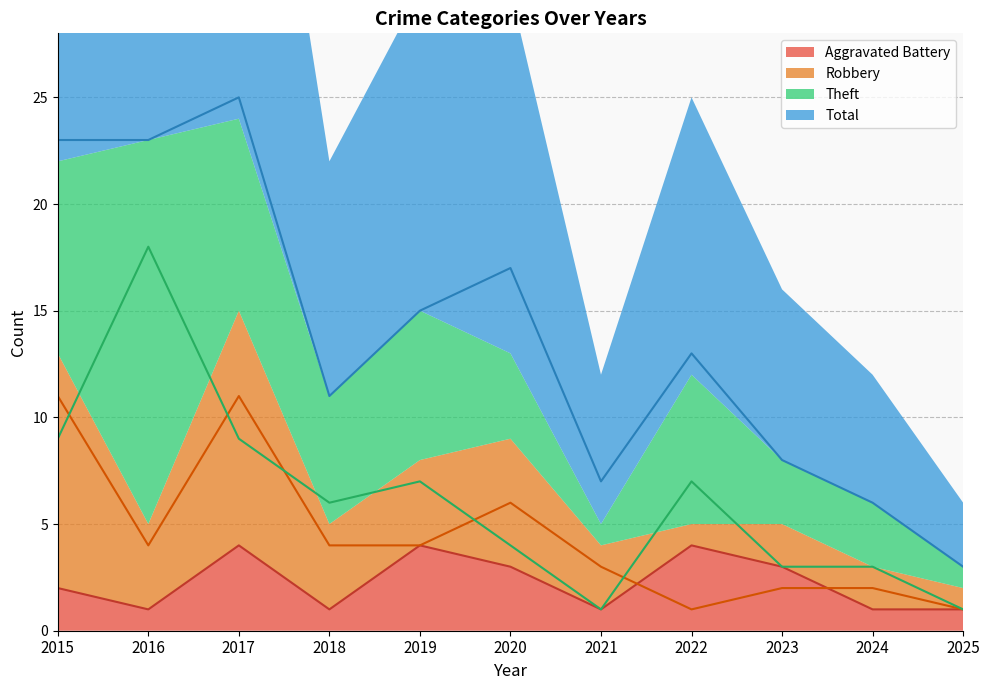

How many data points in Theft are less than 6?

5